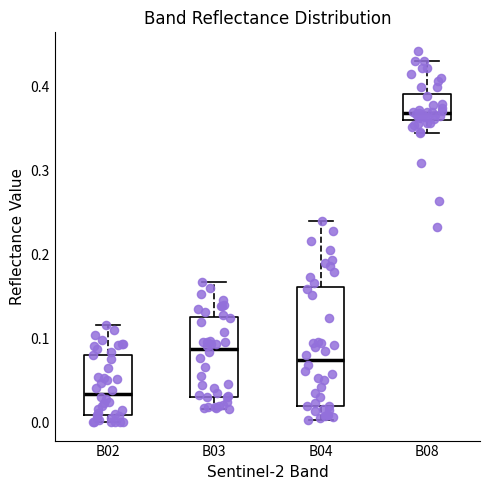

Which box has the highest median line?

B08